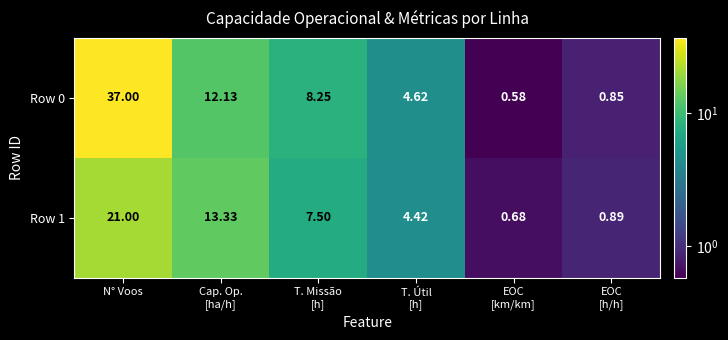

At which category is the sum across all series the highest?

N° Voos